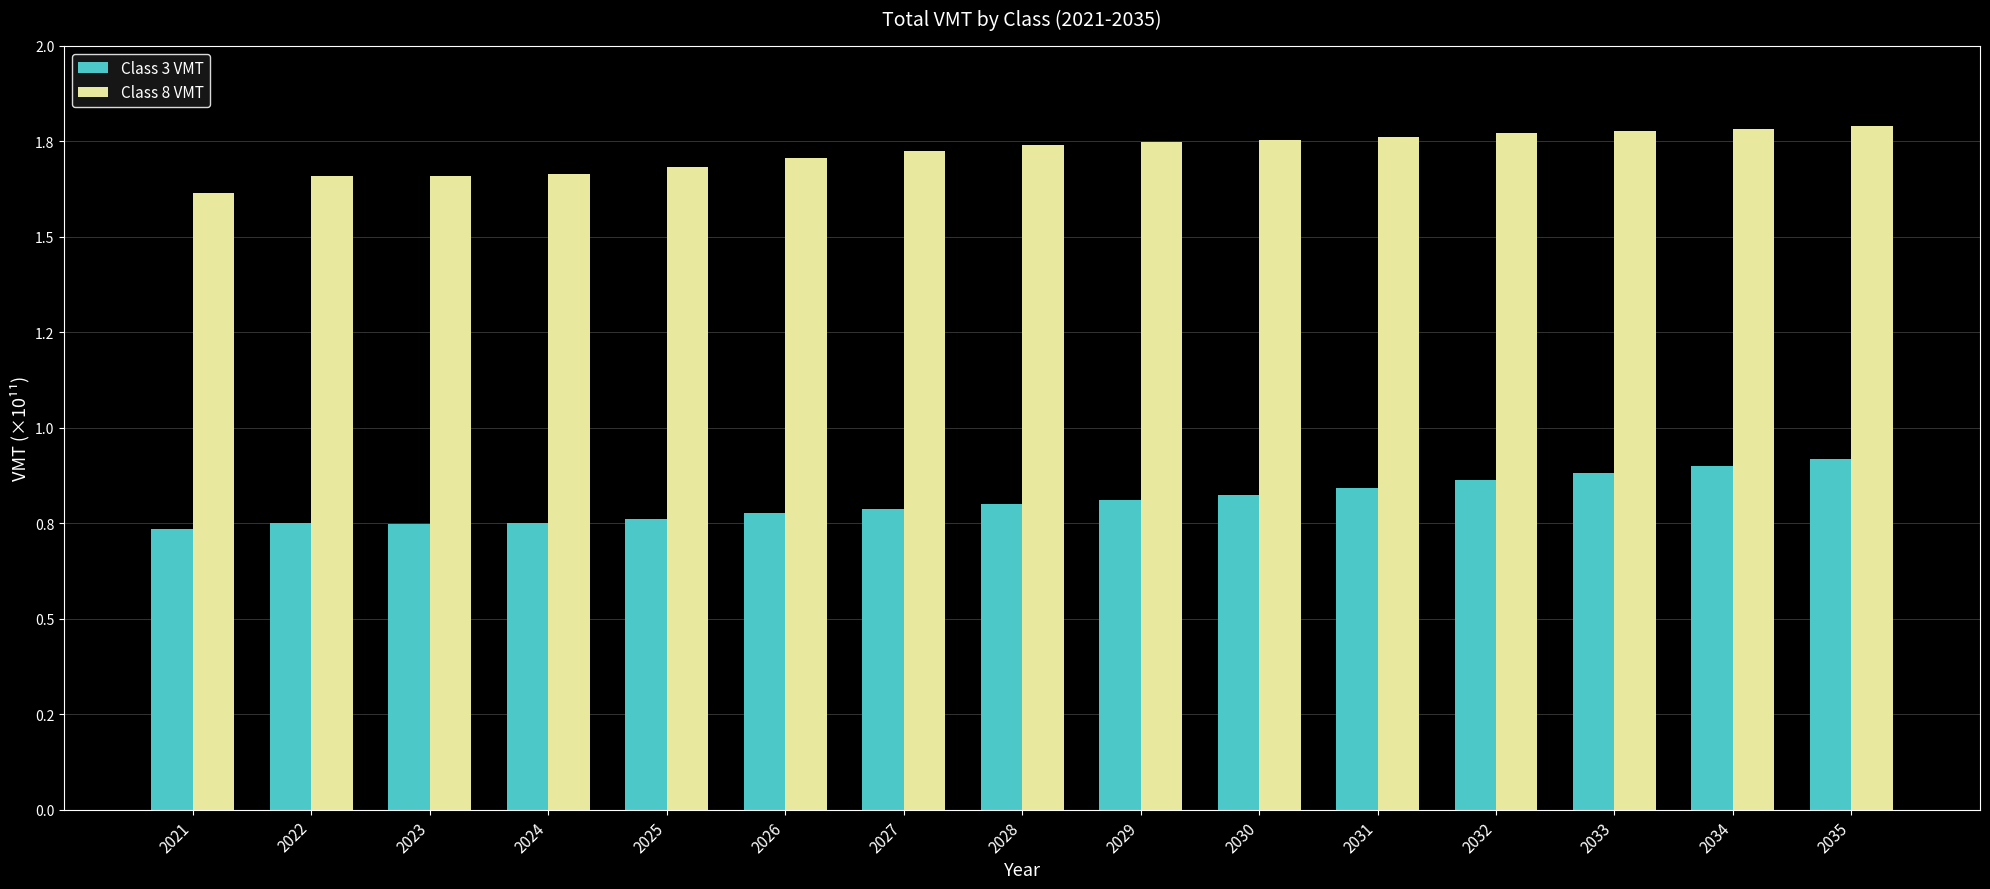

Are the bars horizontal?

No